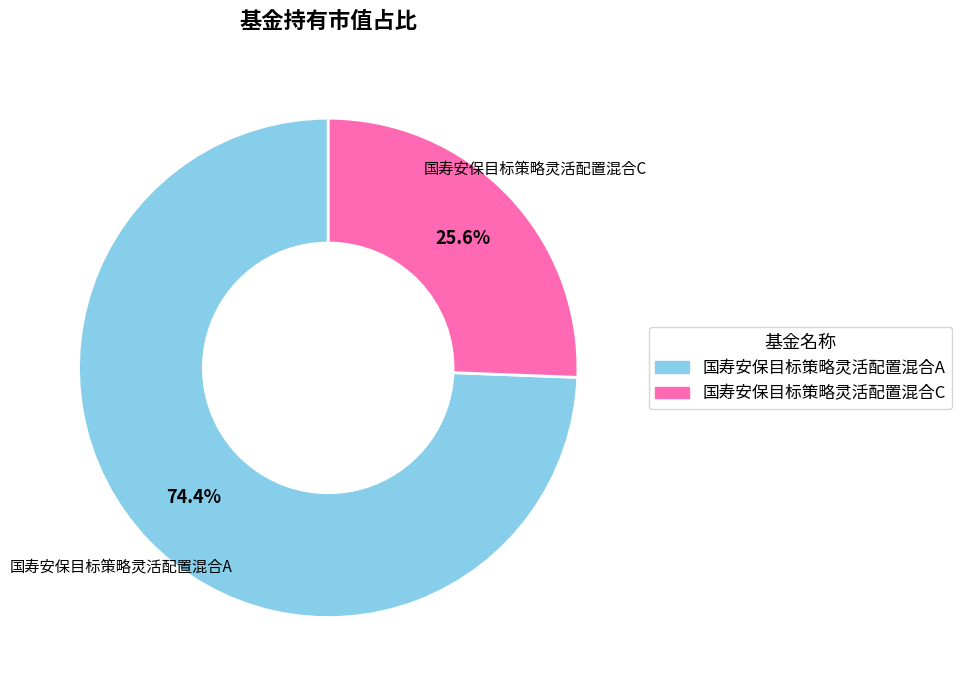

Which category has the biggest portion of the pie?

国寿安保目标策略灵活配置混合A